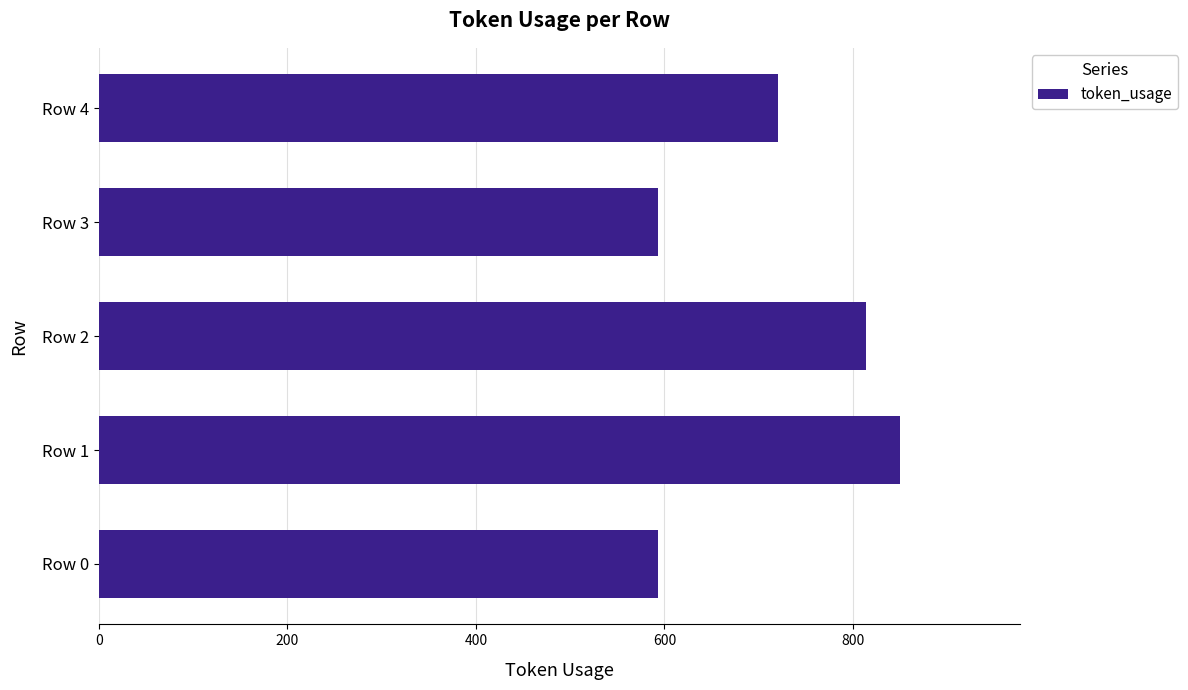

What is the minimum value shown in the chart?

593